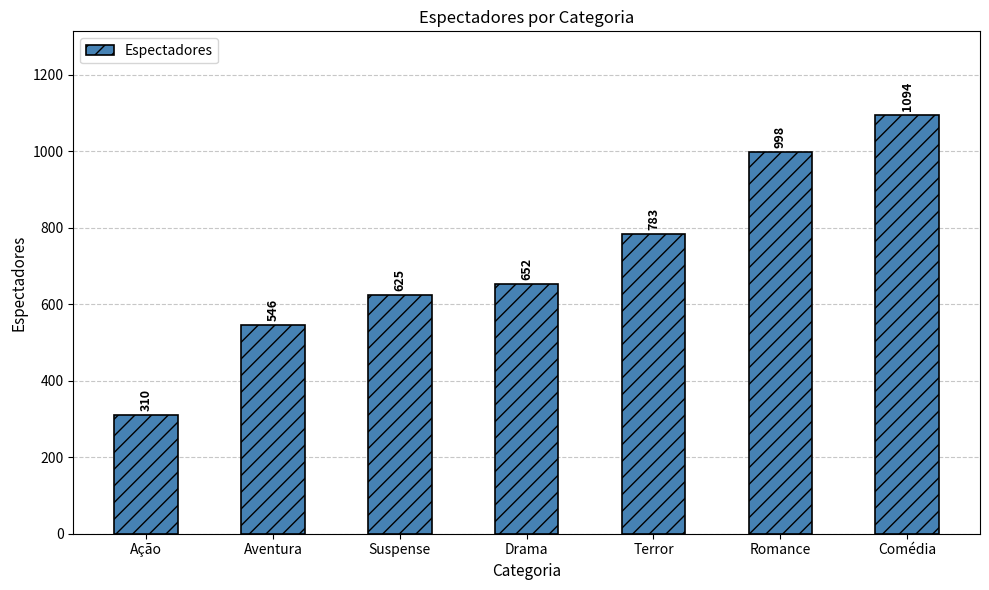

What is the difference between the second highest and second lowest values?

452